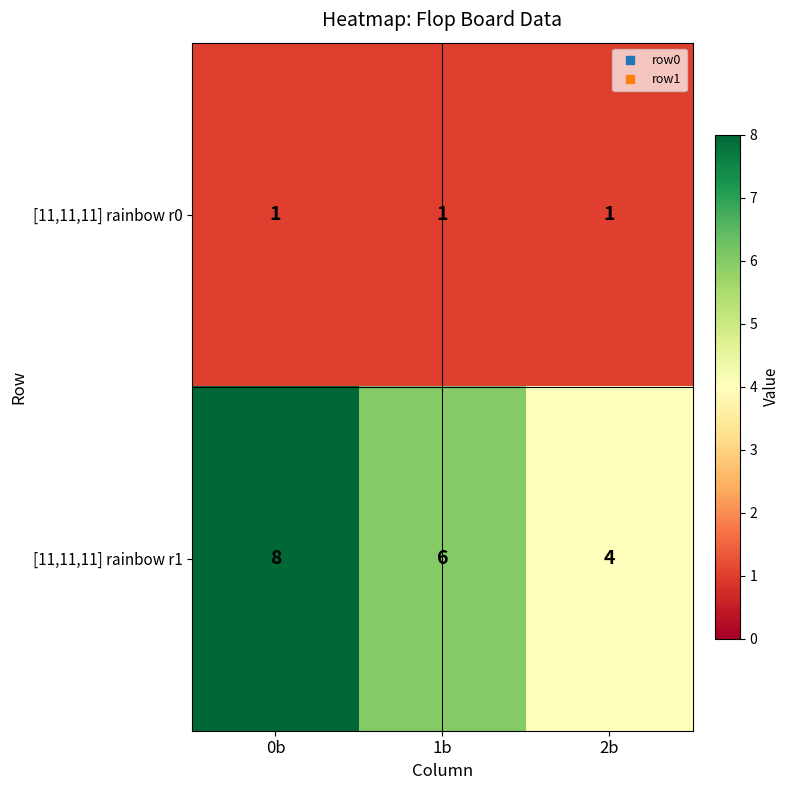

What is the maximum value shown in the chart?

8